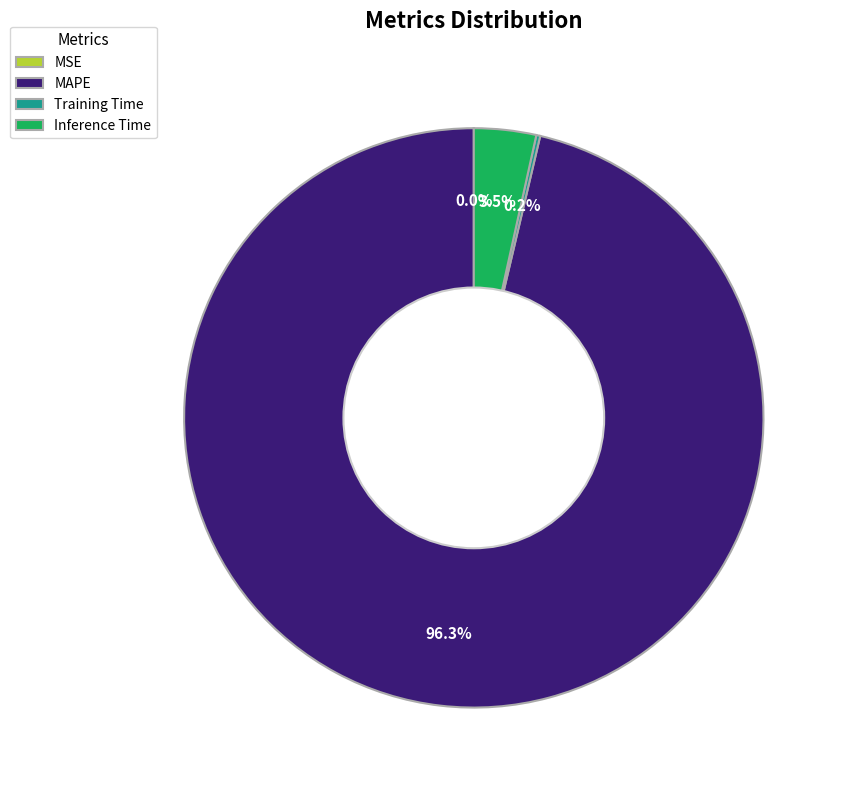

Is MAPE the majority of the pie?

Yes